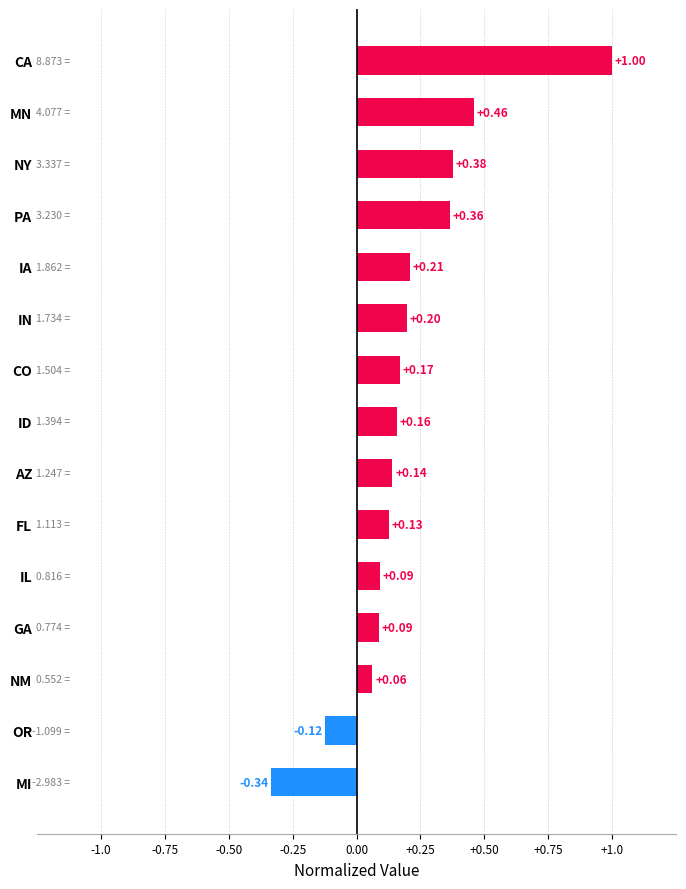

At which category does the chart reach its minimum across all series?

MI